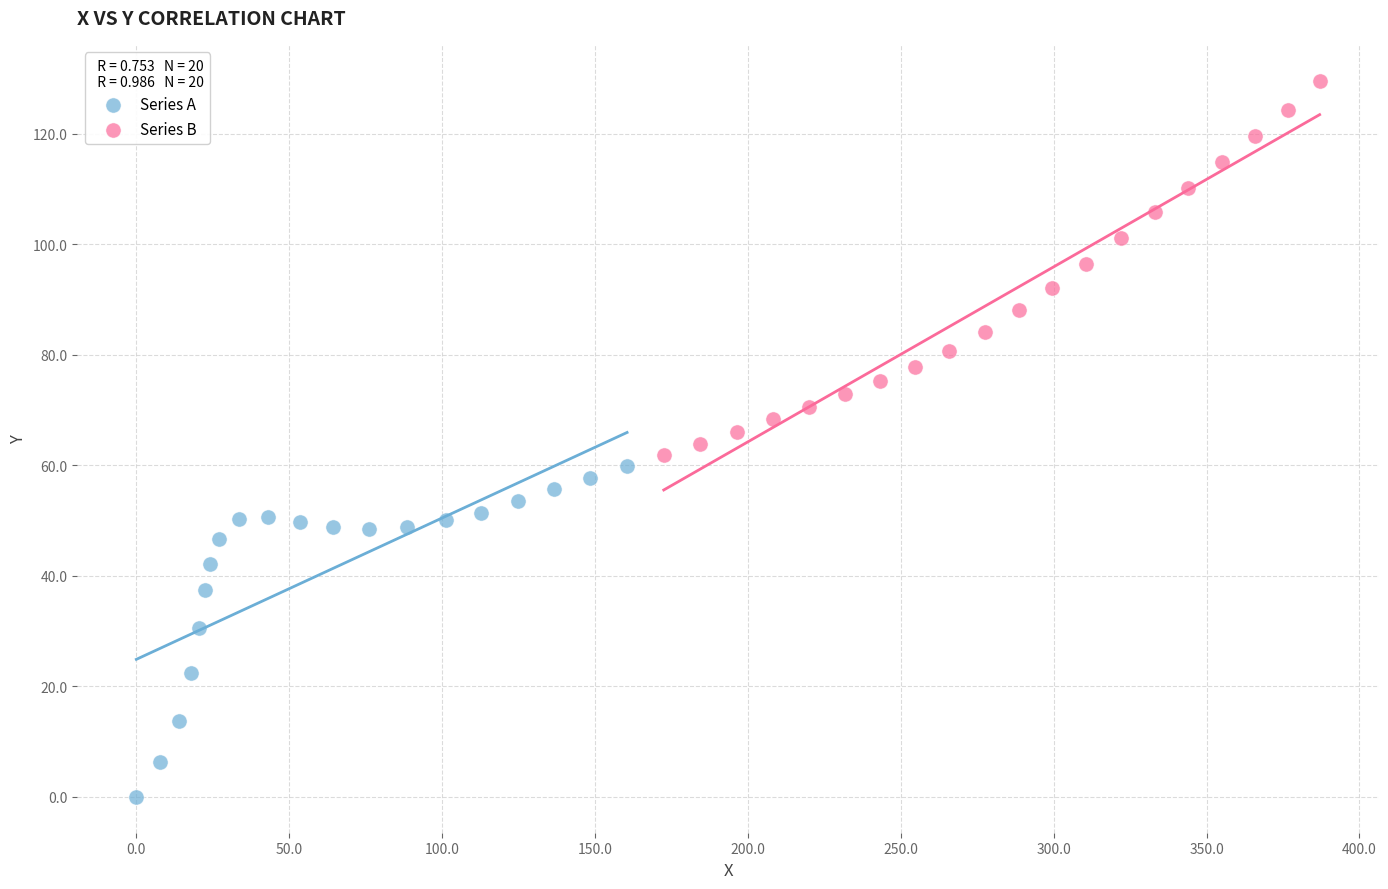

Which series has the largest Y range (max minus min)?

Series B